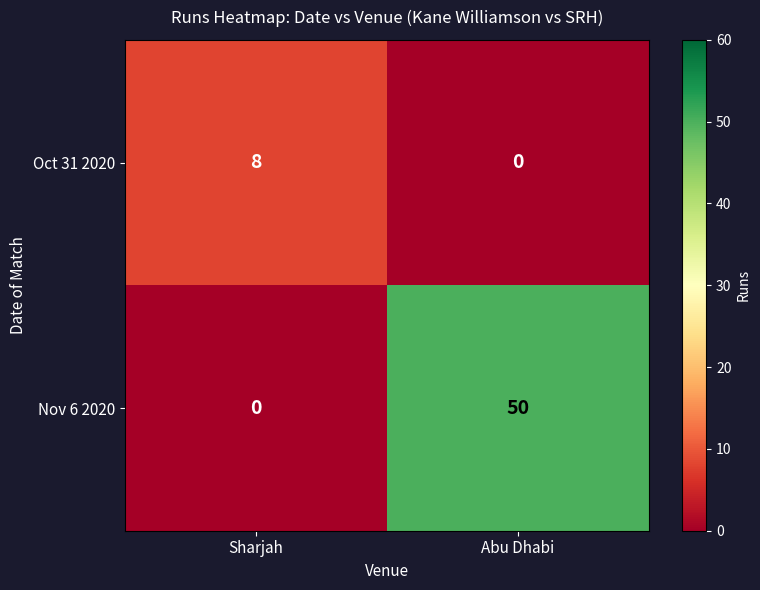

How many categories are shown in the chart?

2